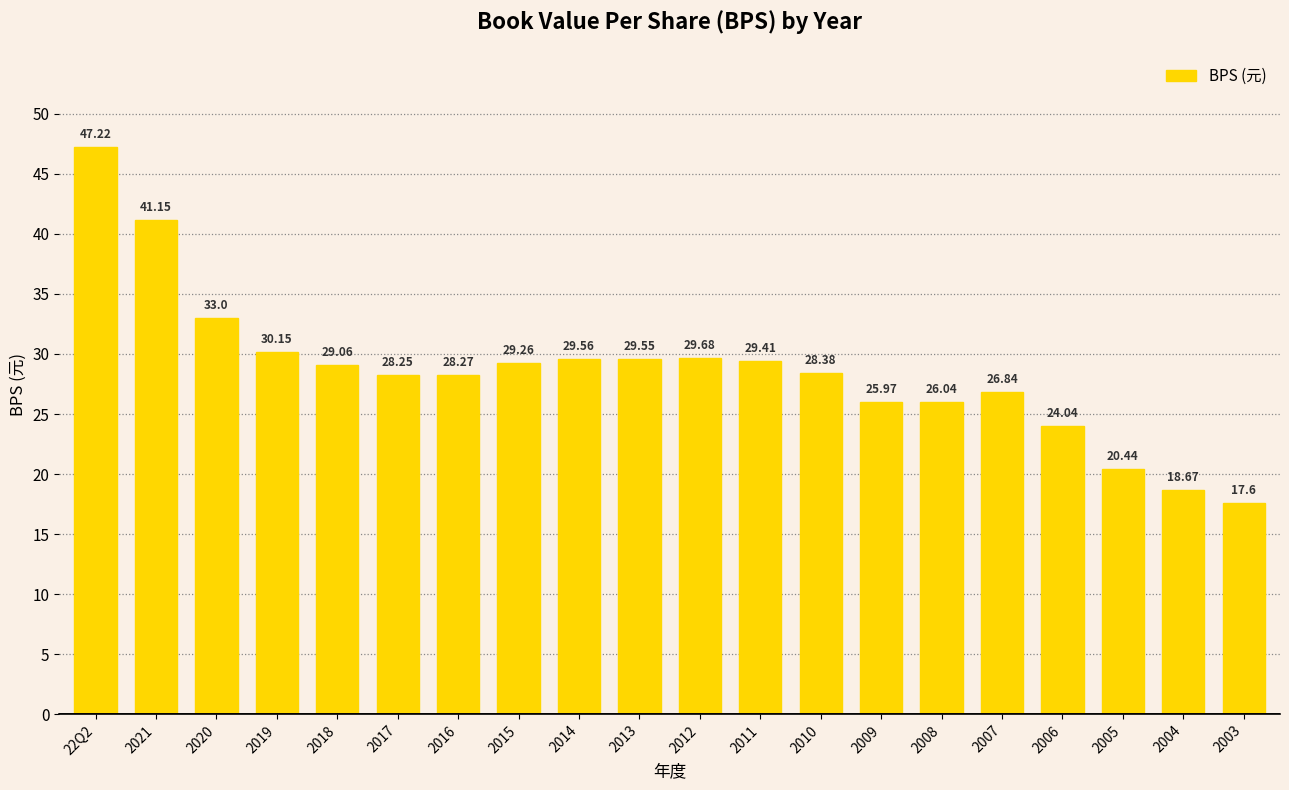

Rank the categories by value from lowest to highest.

2003, 2004, 2005, 2006, 2009, 2008, 2007, 2017, 2016, 2010, 2018, 2015, 2011, 2013, 2014, 2012, 2019, 2020, 2021, 22Q2